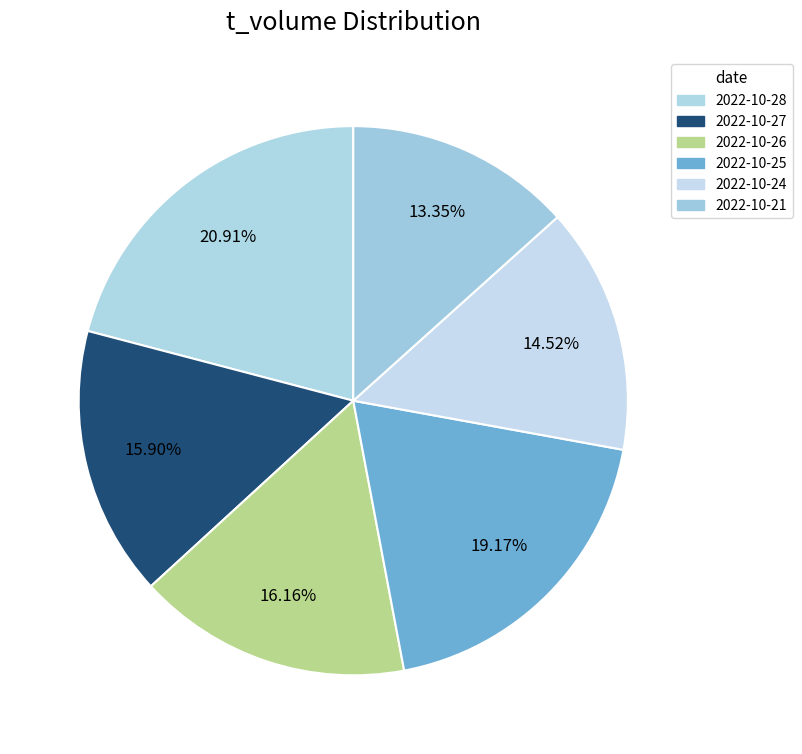

What is the smallest slice in the pie chart?

2022-10-21